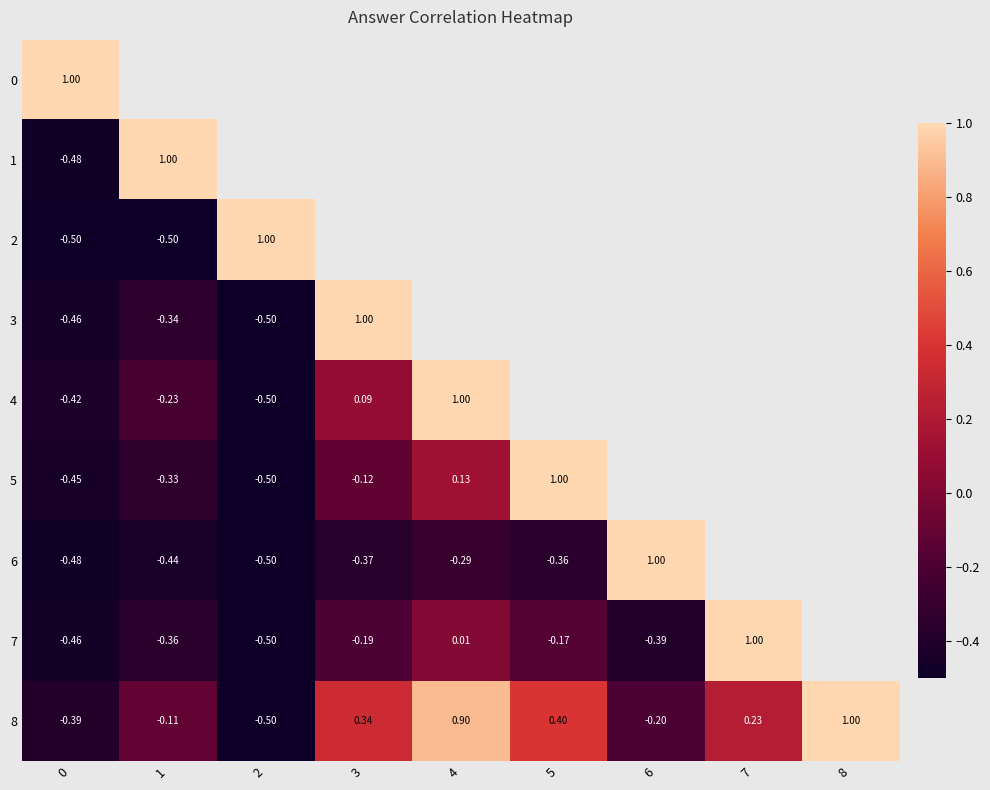

At which label is 5 closest to 0?

3